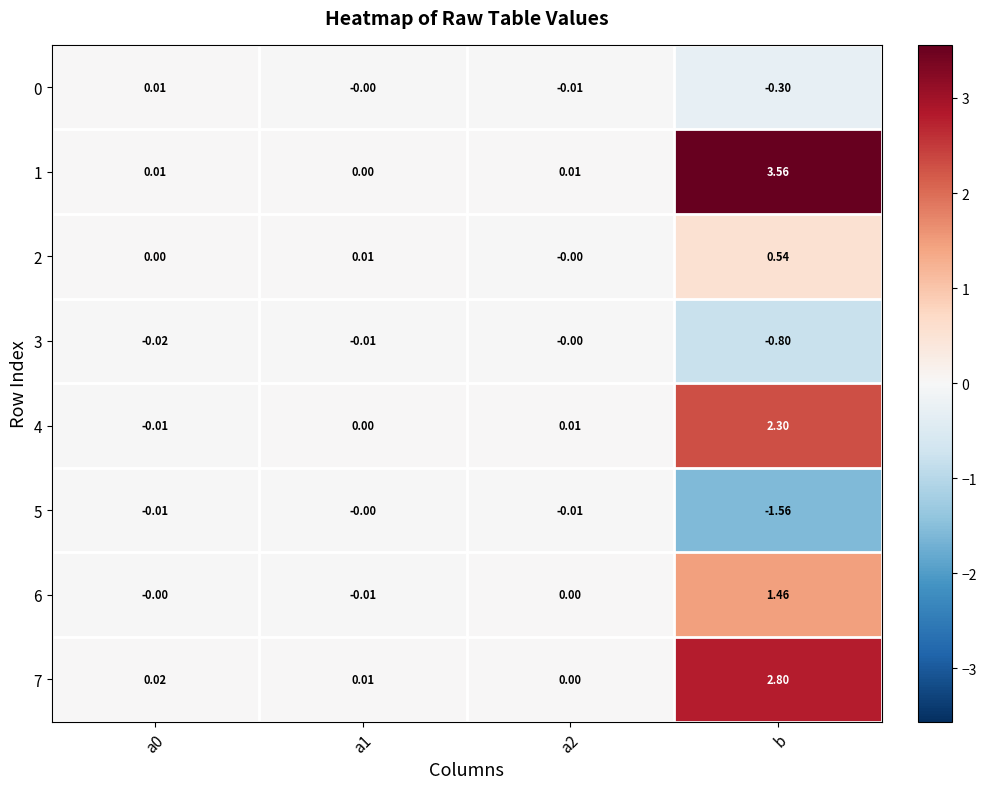

At which category is the sum across all series the highest?

b